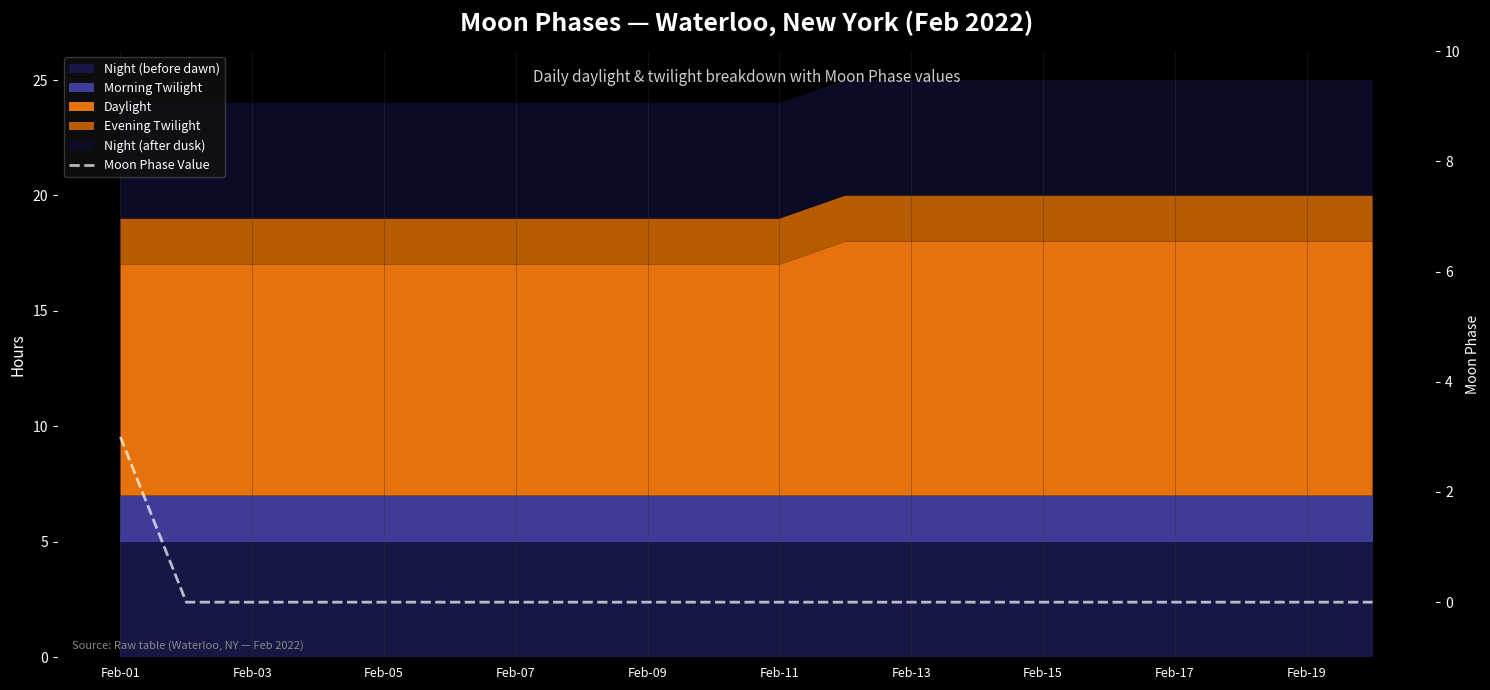

What is the label of the 10th point from the left?

Feb-19